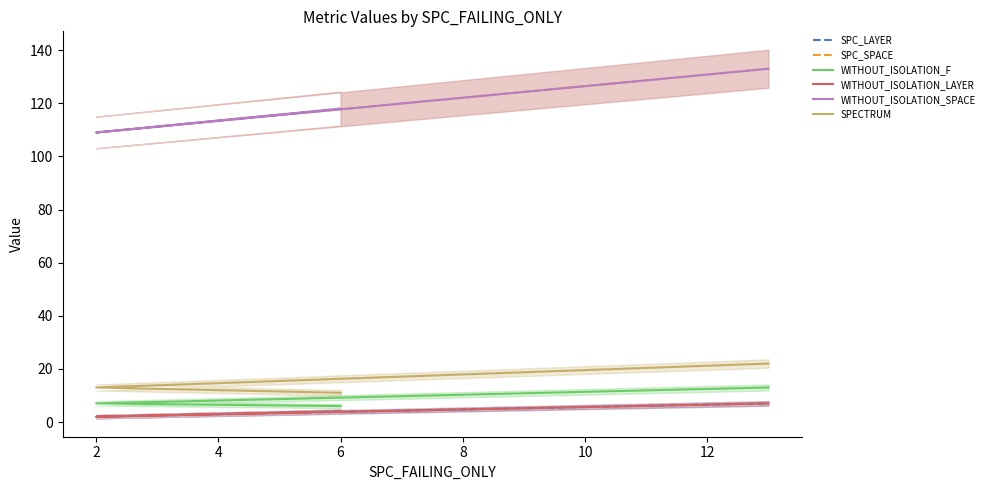

Which has a higher value, 4 or 2?

4